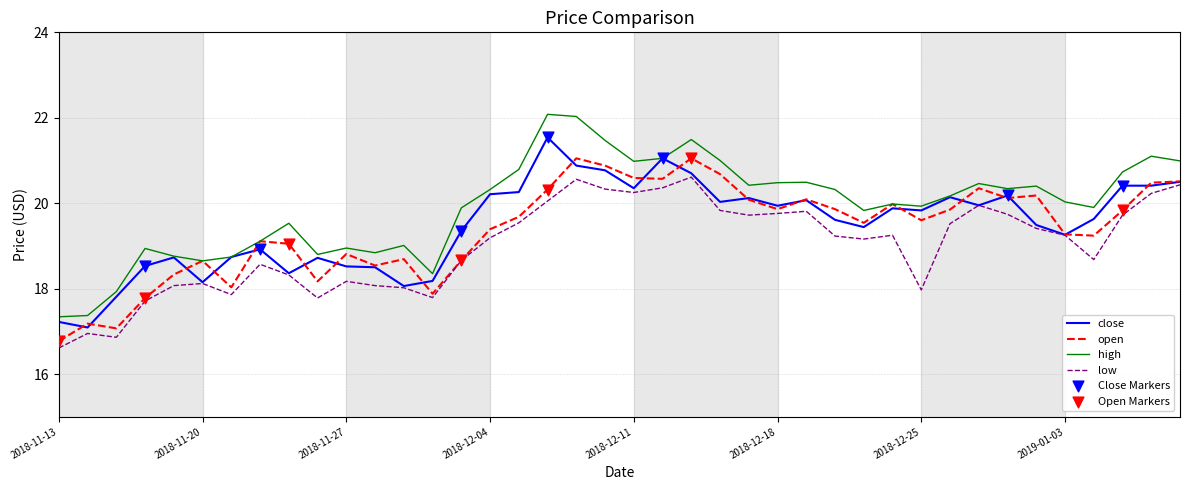

Which series has the largest range (max minus min)?

high